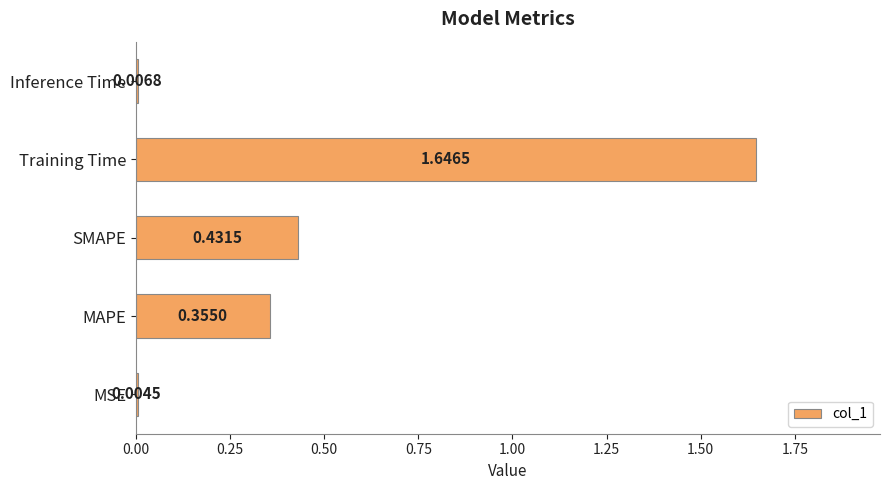

At which category does the chart reach its peak across all series?

Training Time